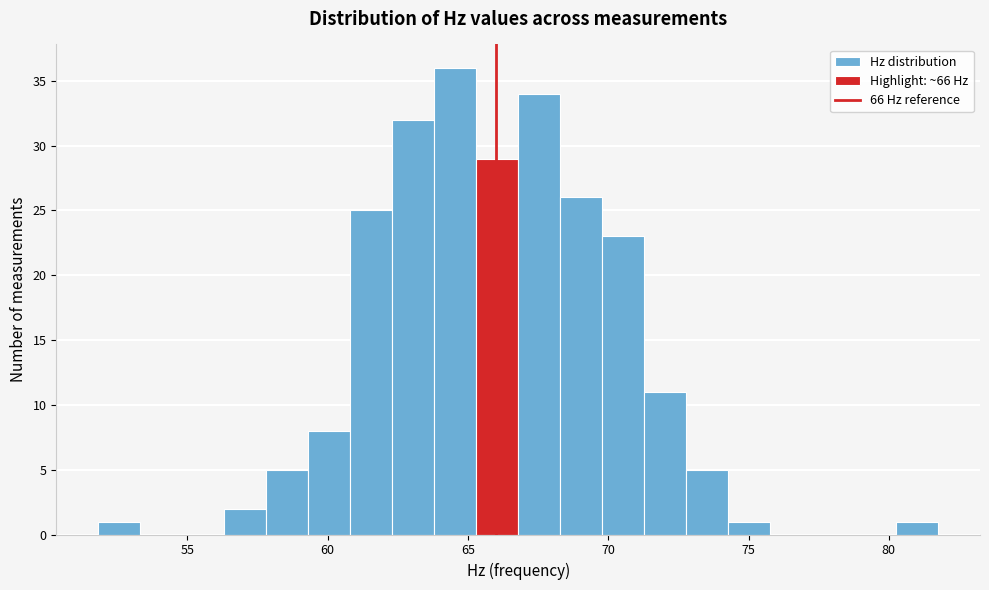

Around what value on the x-axis is the tallest bar? Give the approximate position of its centre, as read against the axis.

64.5